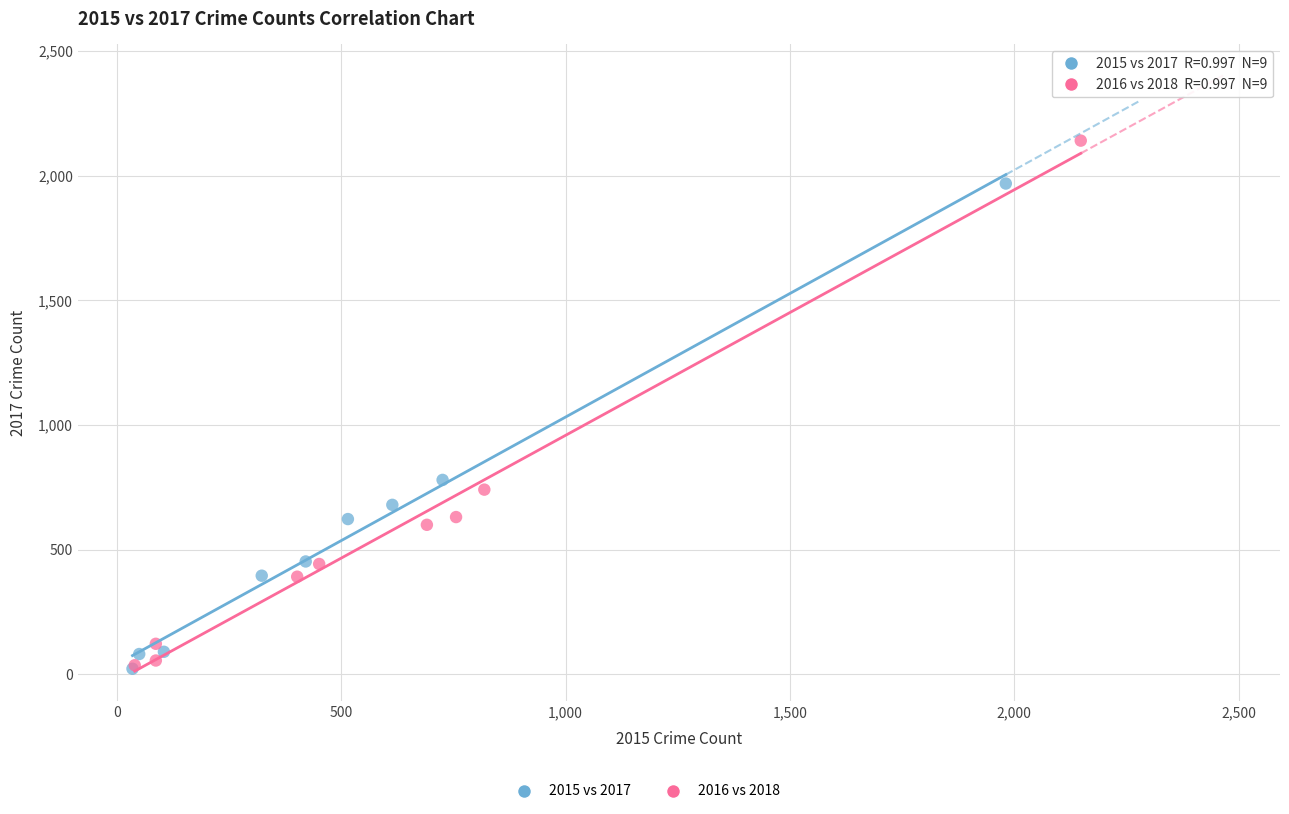

Which series has the largest Y range (max minus min)?

2016 vs 2018